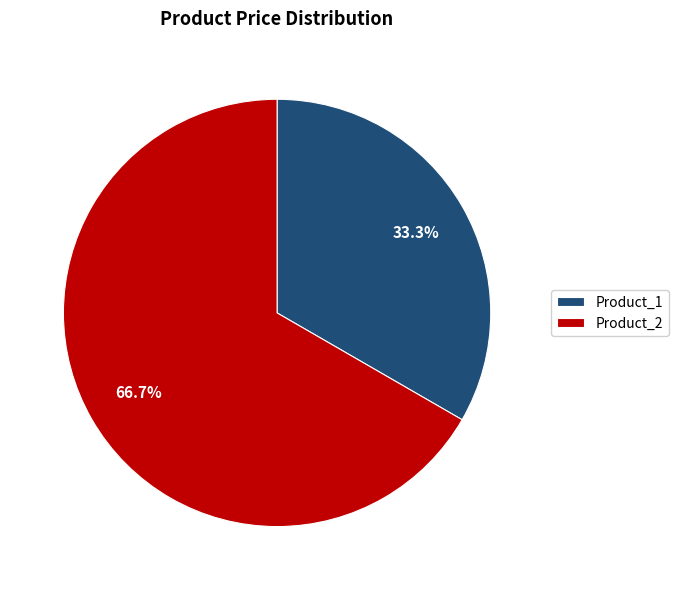

Which category has the biggest portion of the pie?

Product_2